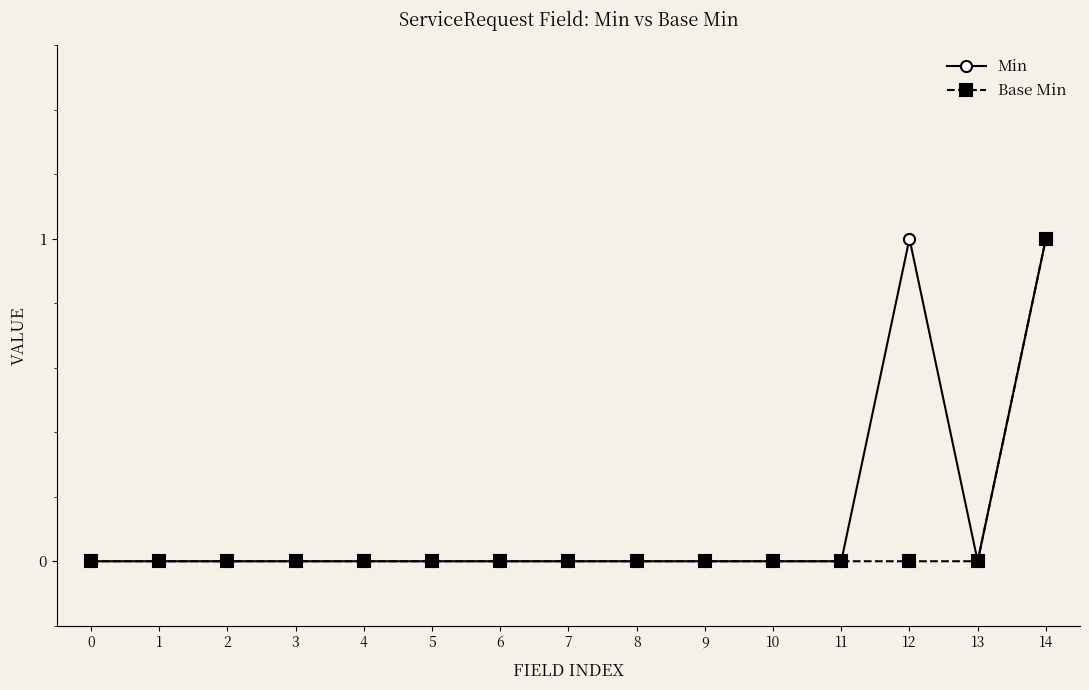

What are all the series names shown in the legend?

Min, Base Min